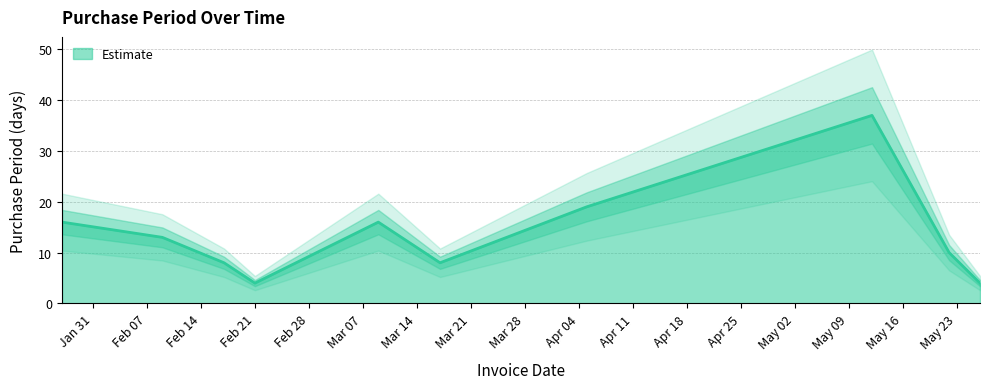

True or false: there are more than 1 points higher than both neighbors.

True